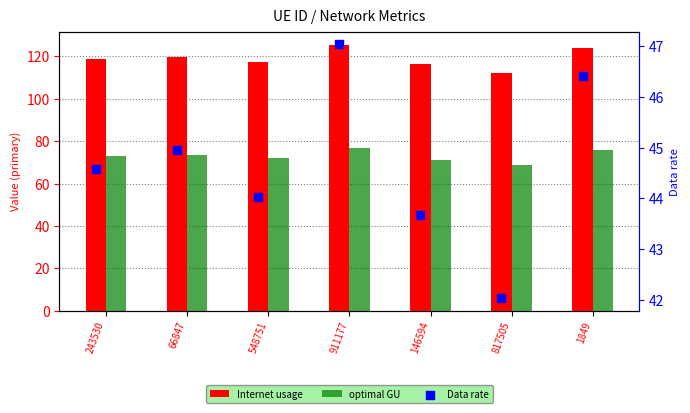

What is the total value across all series at 66847?

238.3